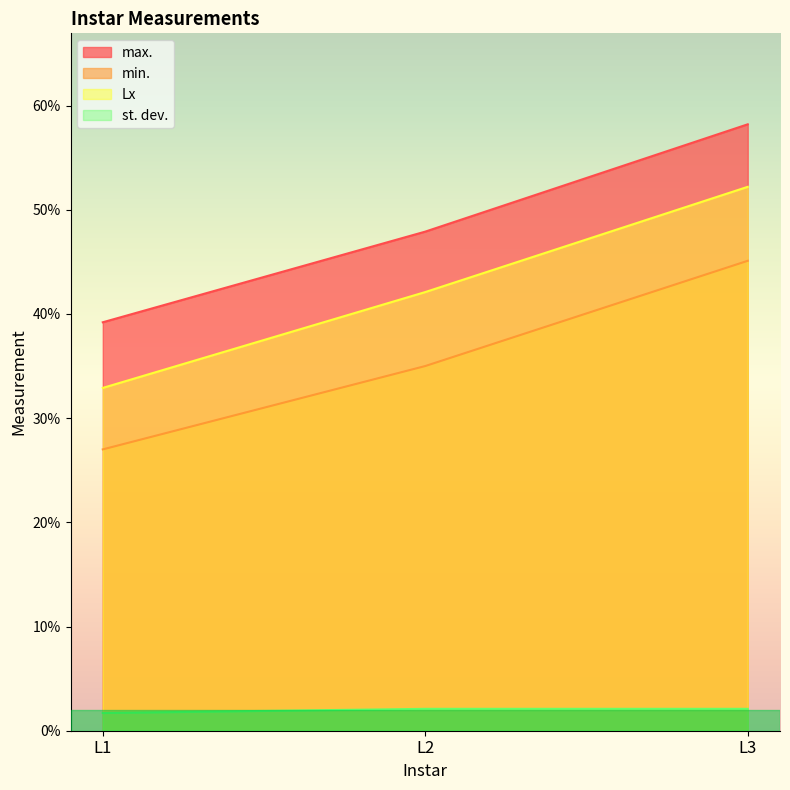

What is the difference between the highest and lowest values at L2?

0.5